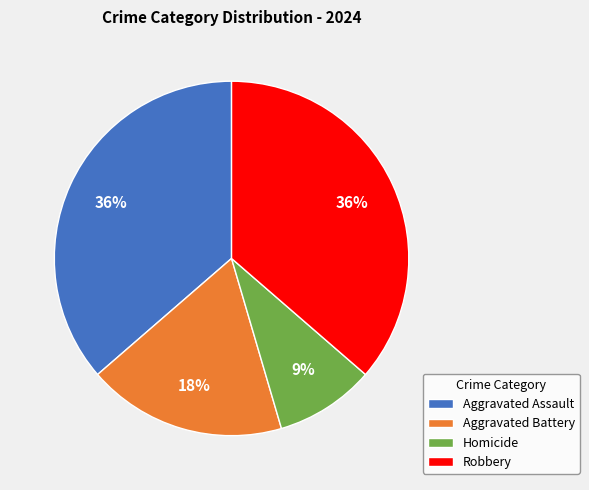

Which has a higher value, Aggravated Assault or Homicide?

Aggravated Assault